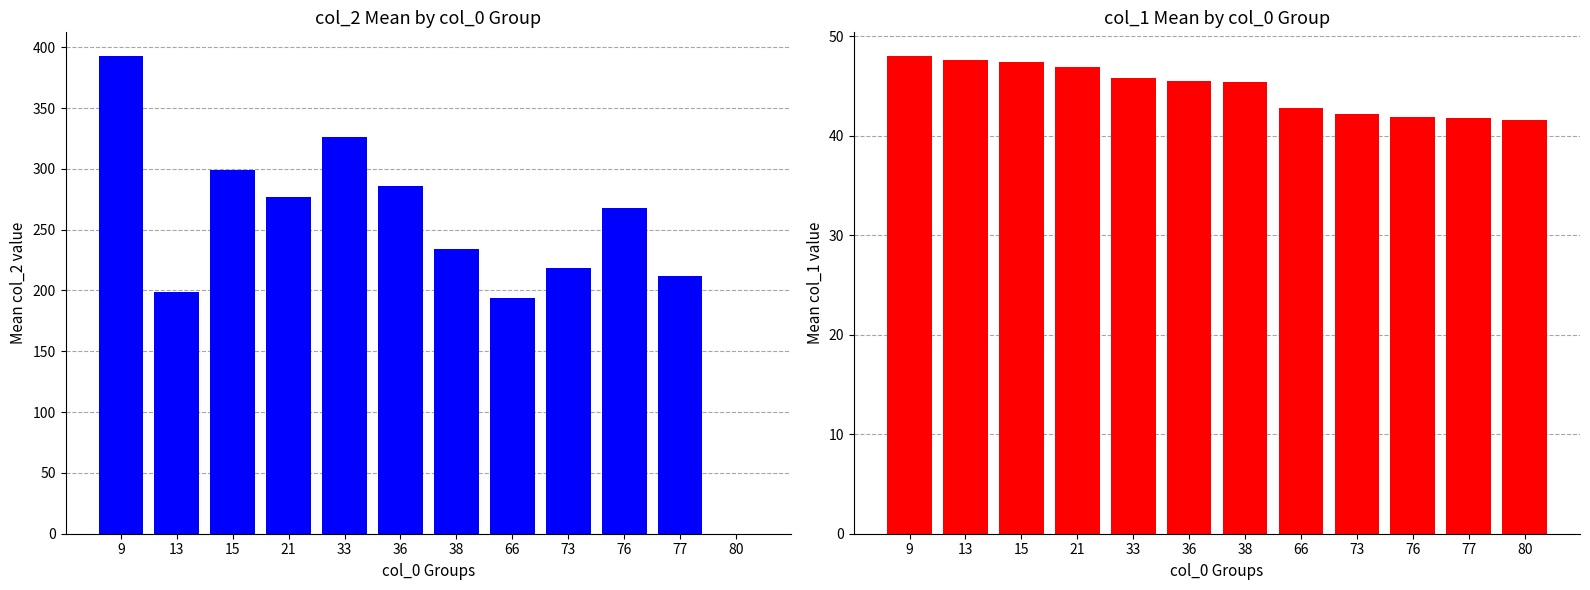

What value does the col_1 series have at 15?

47.5